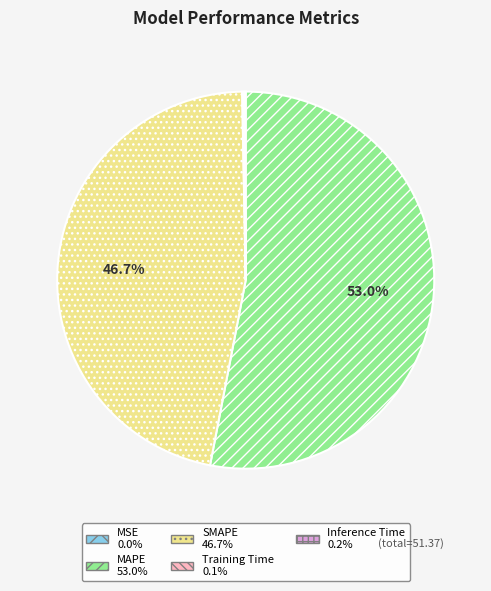

What percentage is NOT represented by MAPE?

47.0%